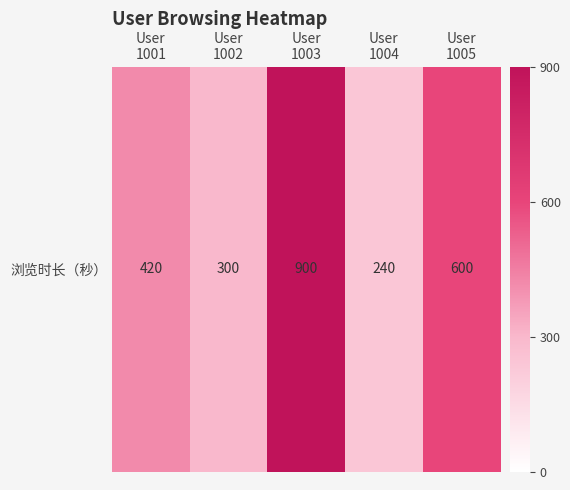

Rank the categories by value from lowest to highest.

User
1004, User
1002, User
1001, User
1005, User
1003